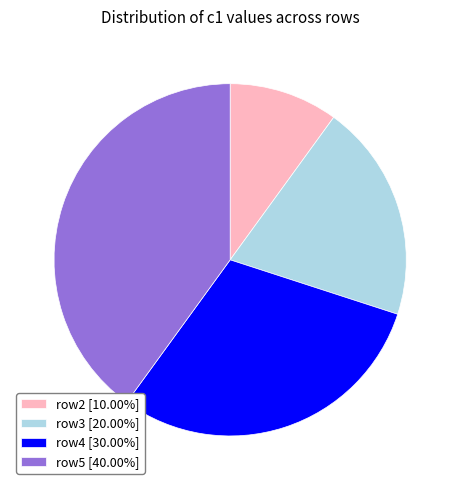

Does any single category account for the majority?

No